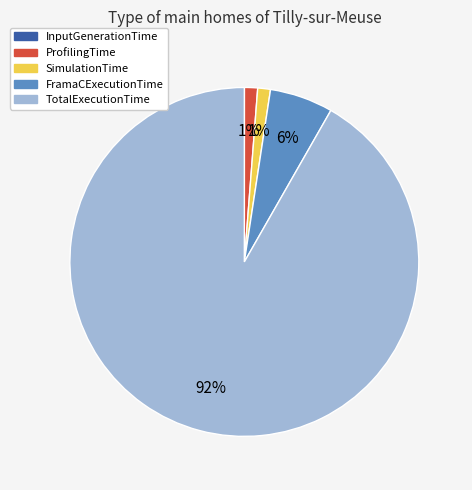

What is the ratio of the value at SimulationTime to the value at ProfilingTime?

1.0